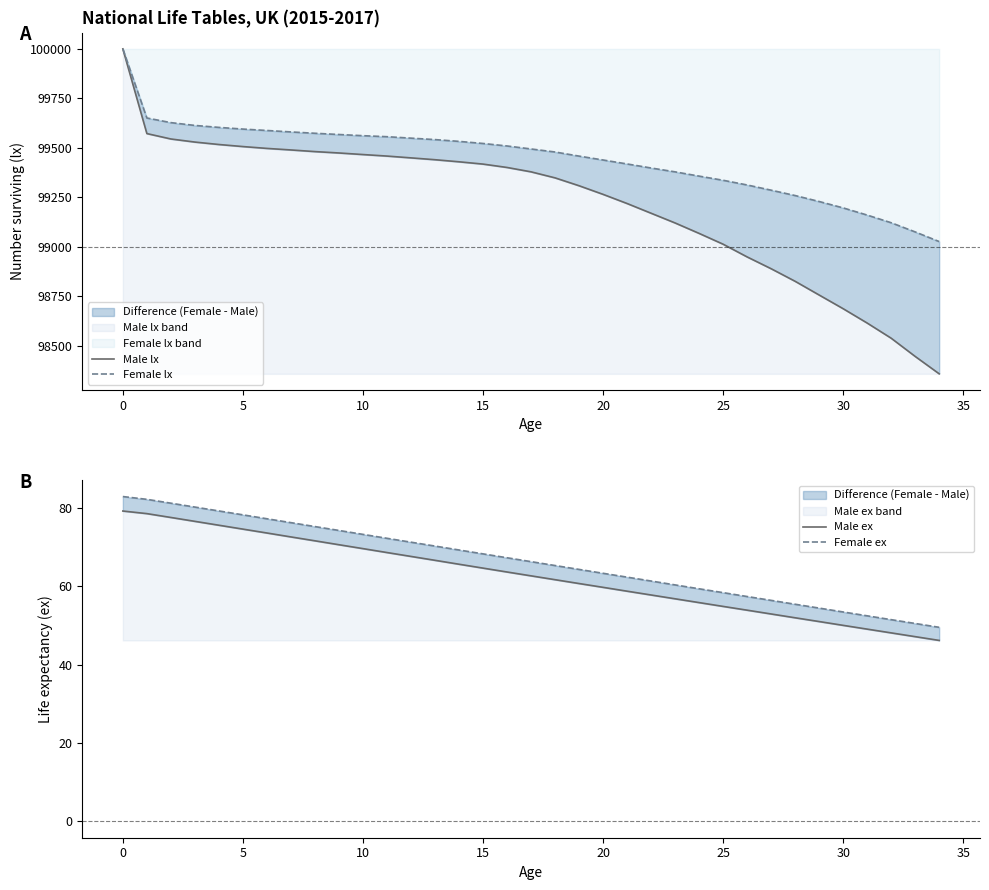

Rank the series at 28 from lowest to highest value.

Male ex, Female ex, Male lx, Female lx